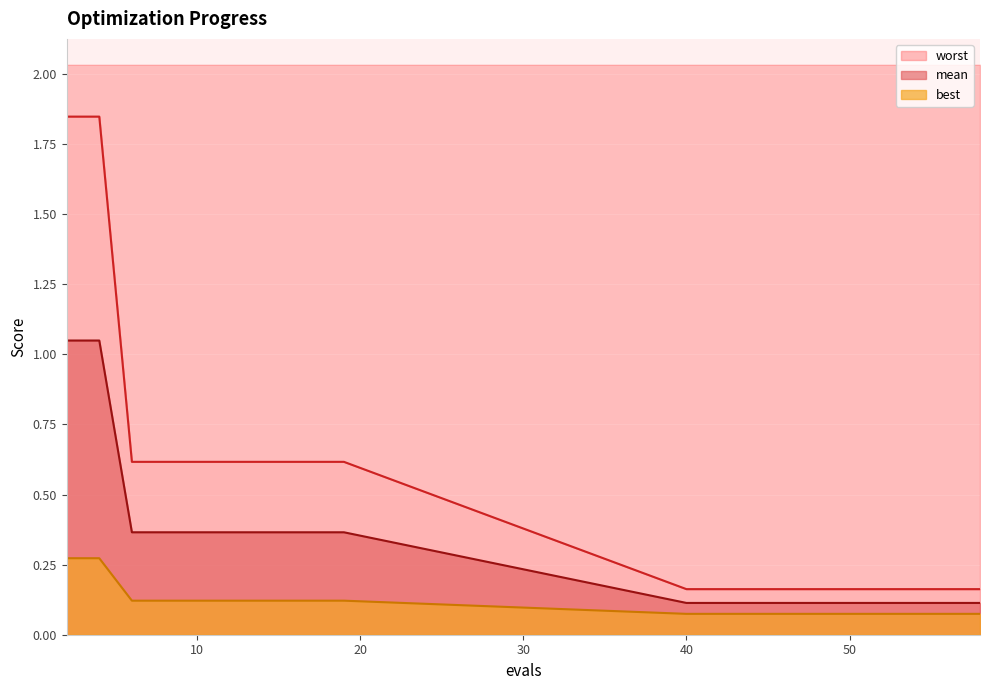

True or false: best and worst cross at least once.

False